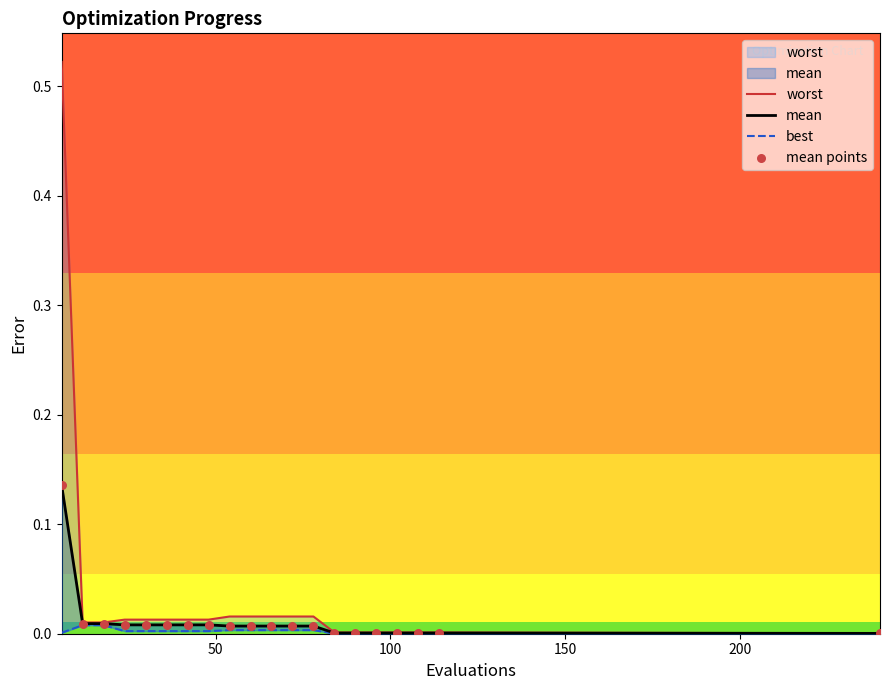

Which series has the largest total across all categories?

worst